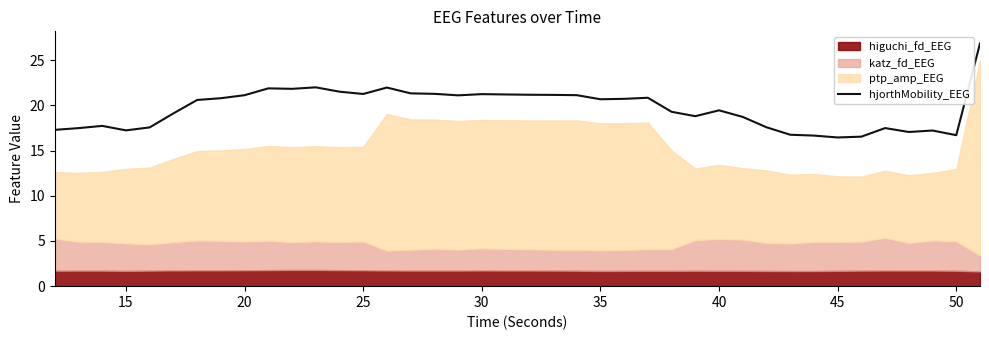

What is the greatest value displayed?

26.9